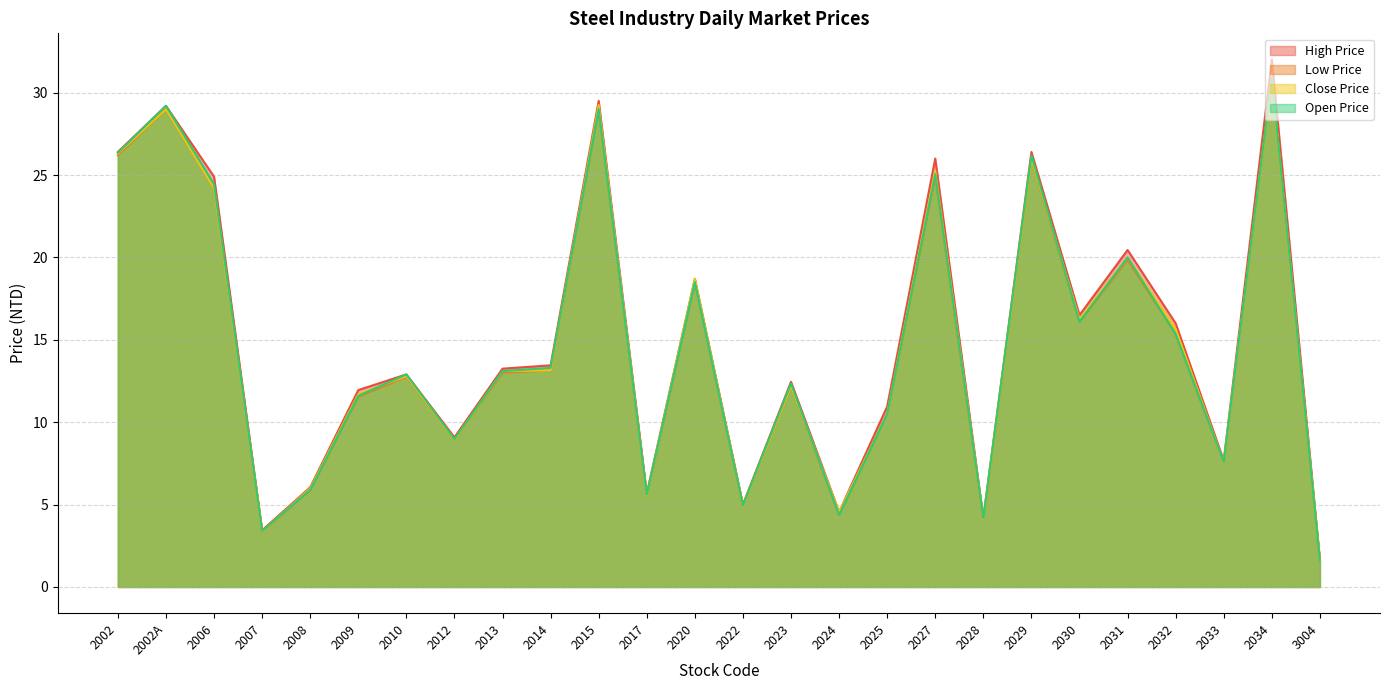

Which has a higher value, 2008 or 2027?

2027